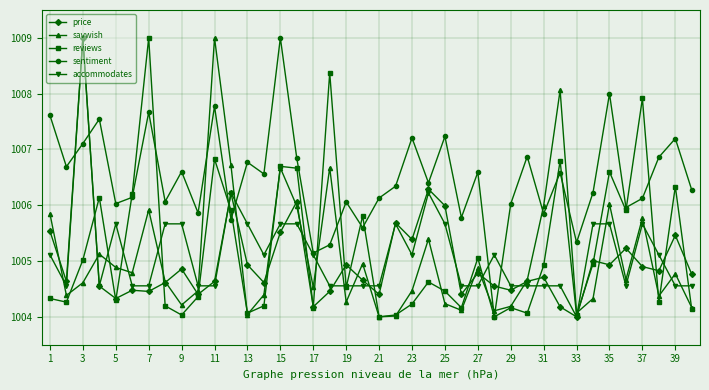

Which series has the largest total across all categories?

sentiment